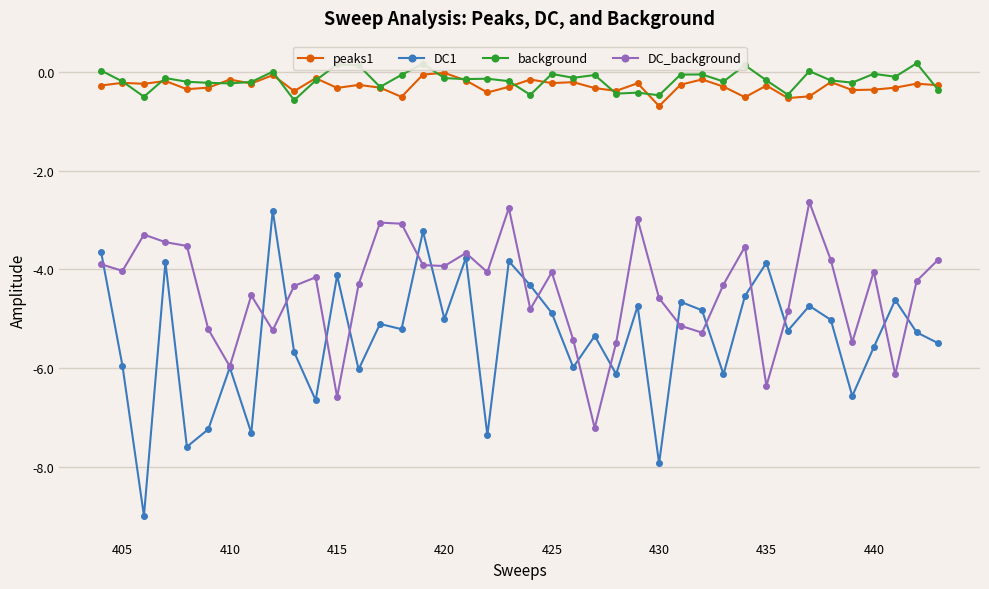

What is the maximum value shown in the chart?

0.2